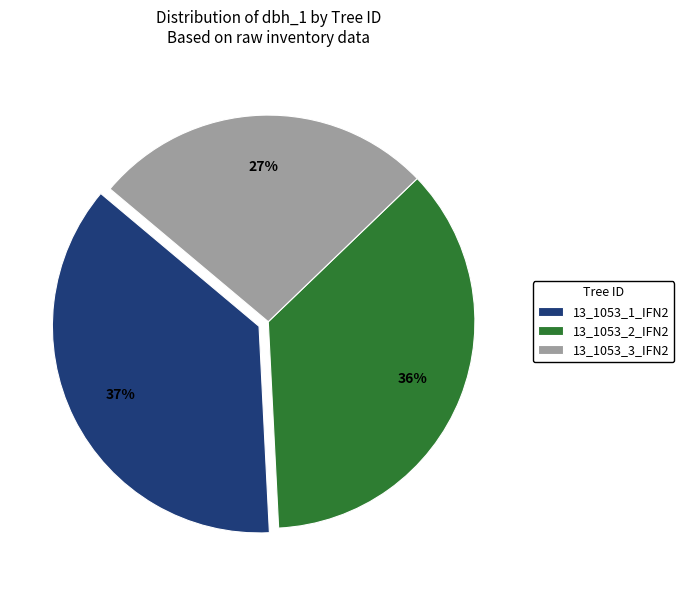

Which has a higher value, 13_1053_3_IFN2 or 13_1053_1_IFN2?

13_1053_1_IFN2